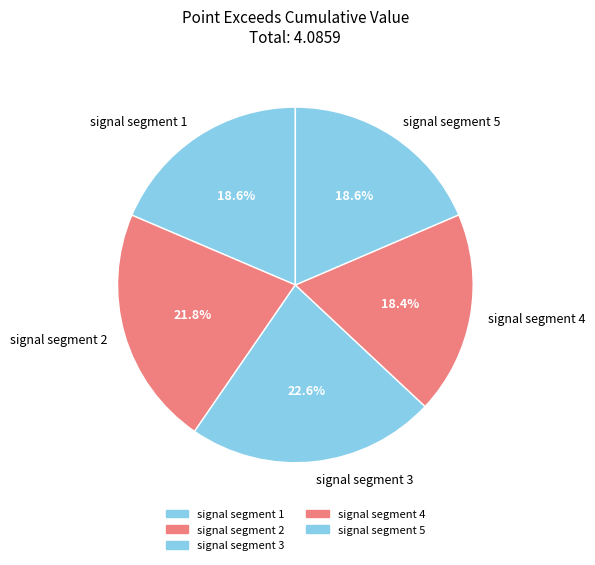

What is the largest slice in the pie chart?

signal segment 3